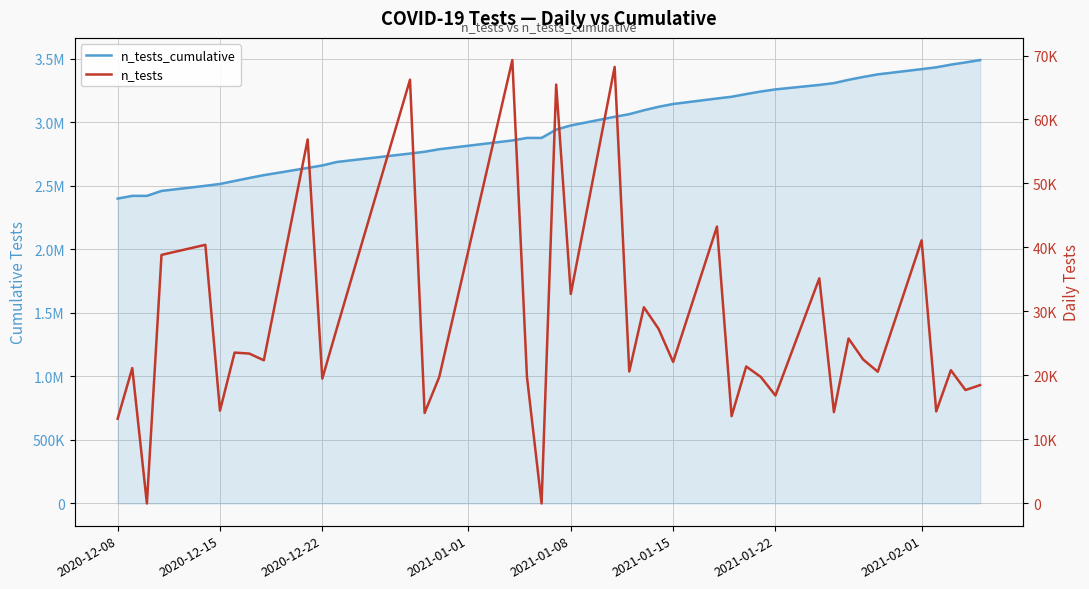

Count the number of data series in this chart.

2